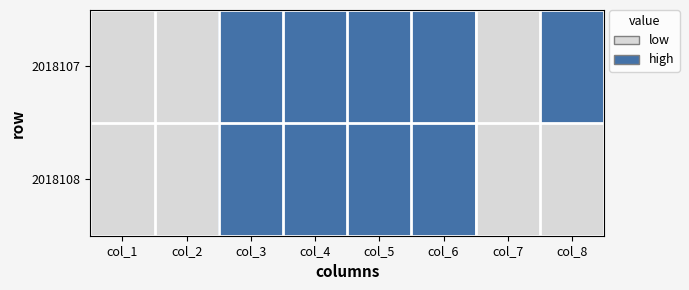

Reading left to right, transcribe all the data shown in this chart.

2018107: col_1=3	col_2=8	col_3=9	col_4=17	col_5=27	col_6=28	col_7=7	col_8=9
2018108: col_1=6	col_2=7	col_3=9	col_4=19	col_5=23	col_6=30	col_7=6	col_8=7